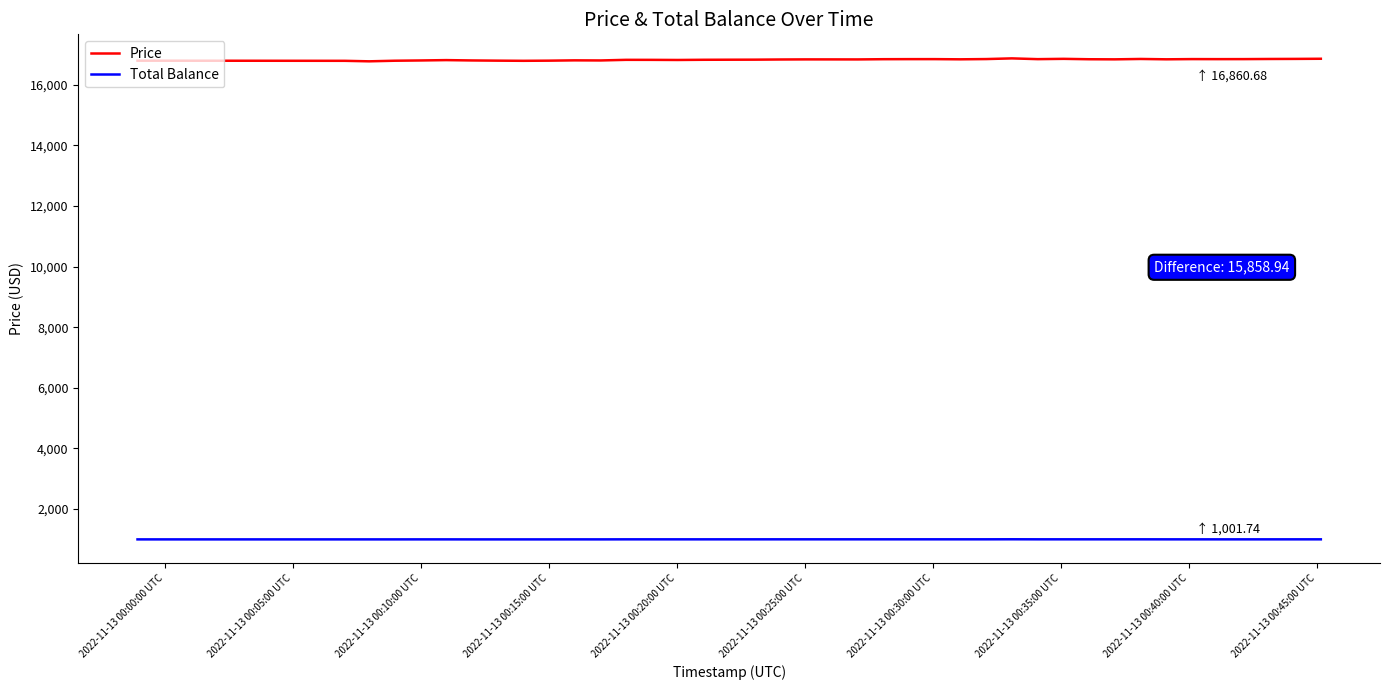

What is the sum of all Price values?

673217.2